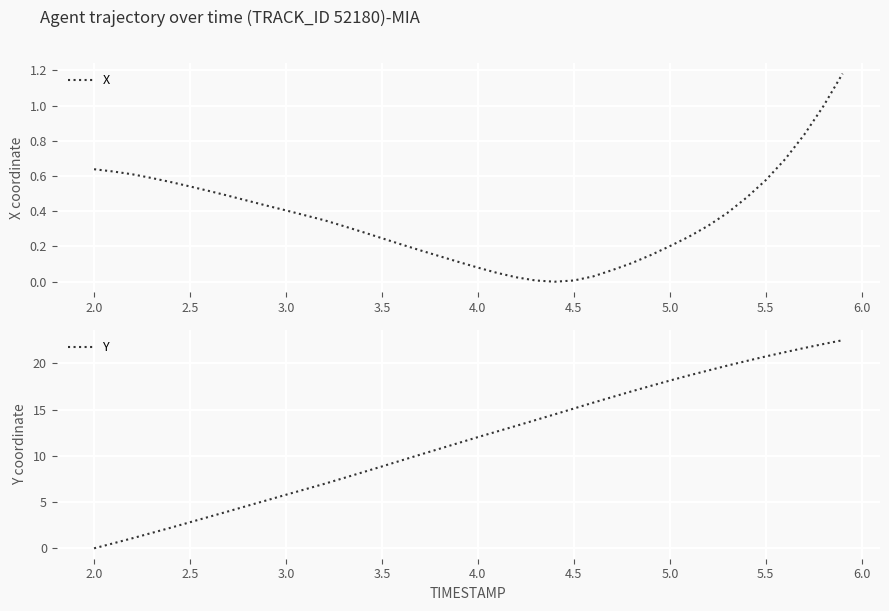

The value of X at 3.0 is 0.7. True or false?

False